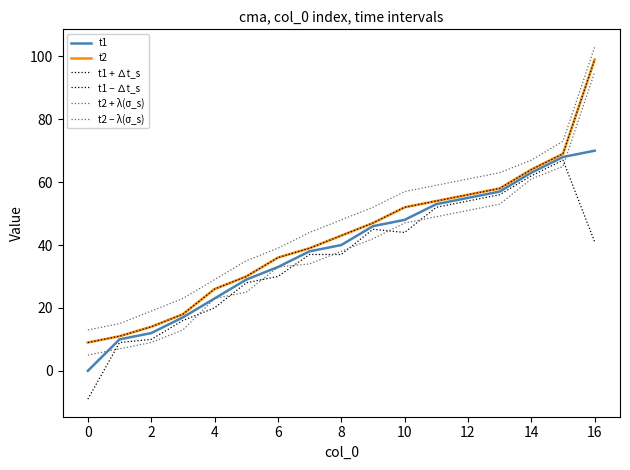

True or false: t1 + ∆t_s and t2 + λ(σ_s) intersect in this chart.

False